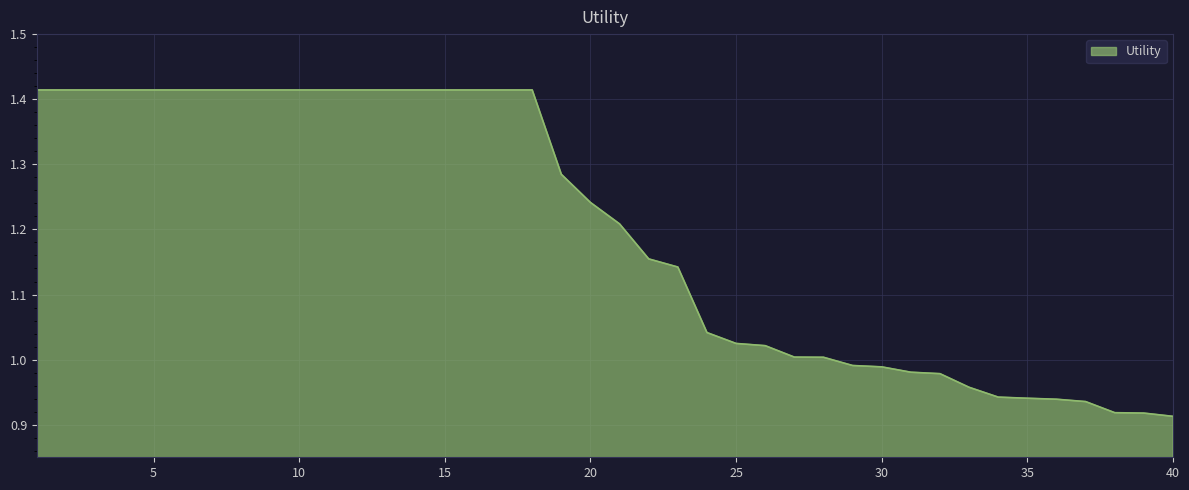

Count the number of data series in this chart.

1